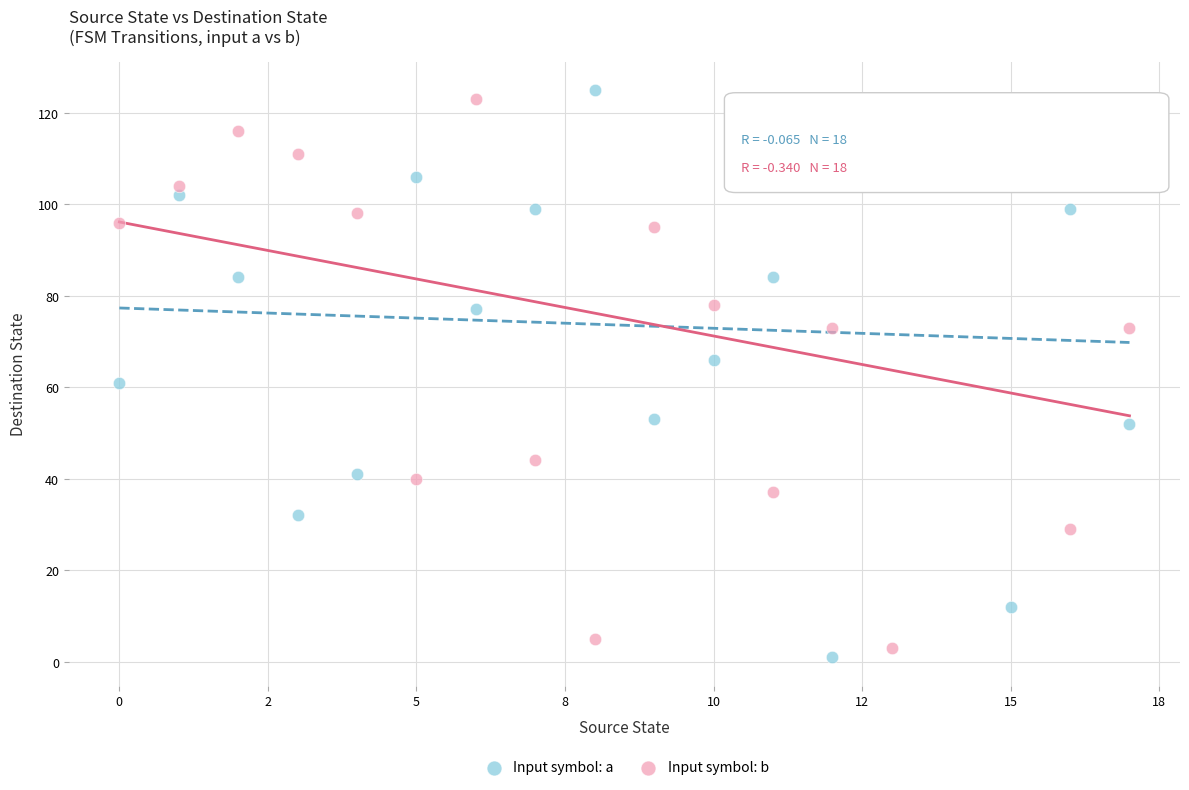

Across all data points, what is the range of Y values (max minus min)?

124